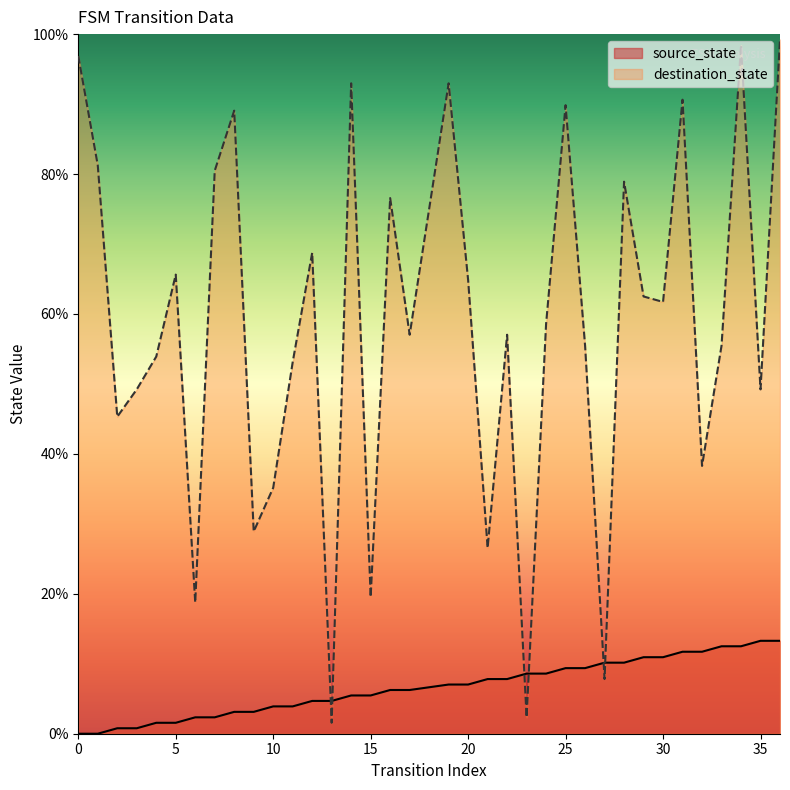

True or false: source_state has a value of 10.9 at 30.

True